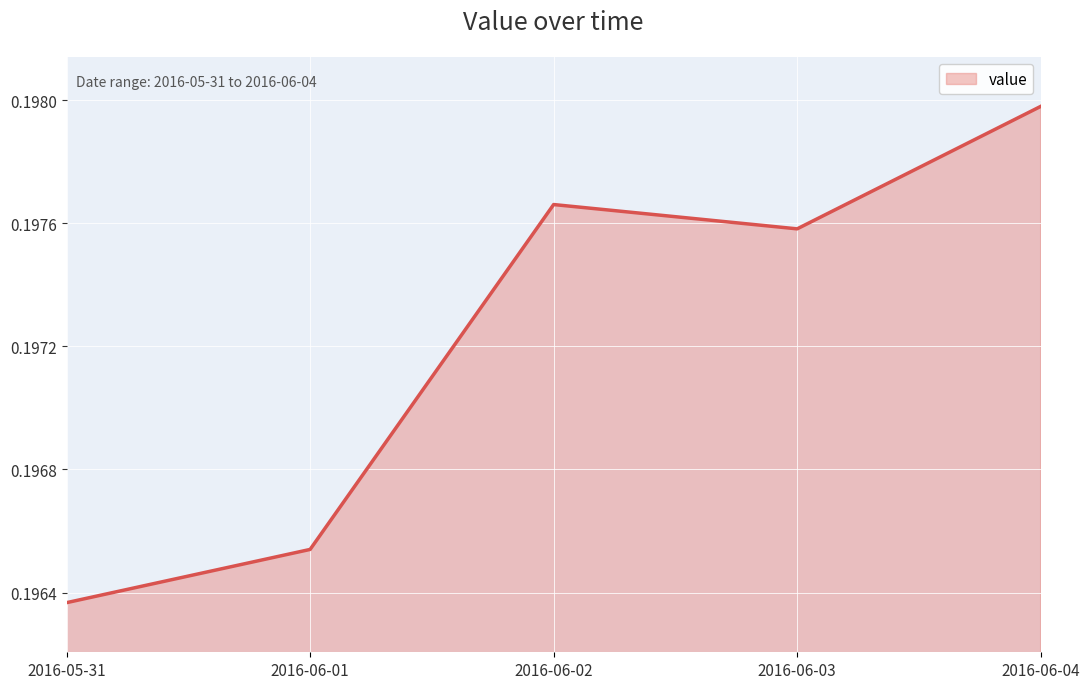

How many values are between 0 and 1?

5